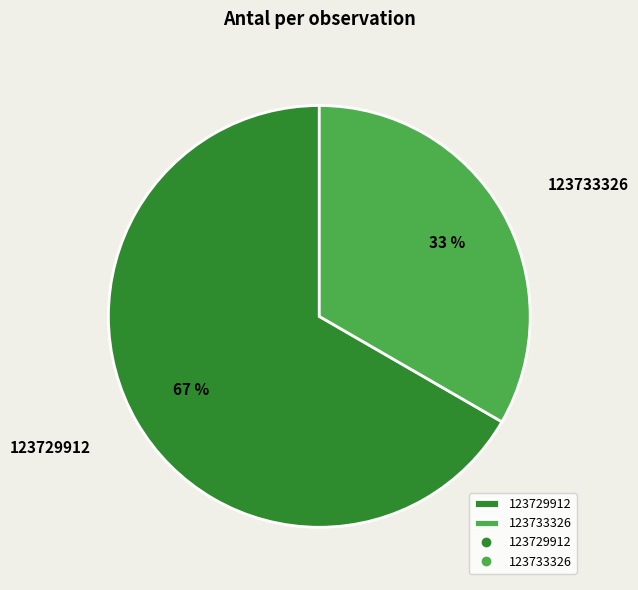

Between 123733326 and 123729912, which is larger?

123729912